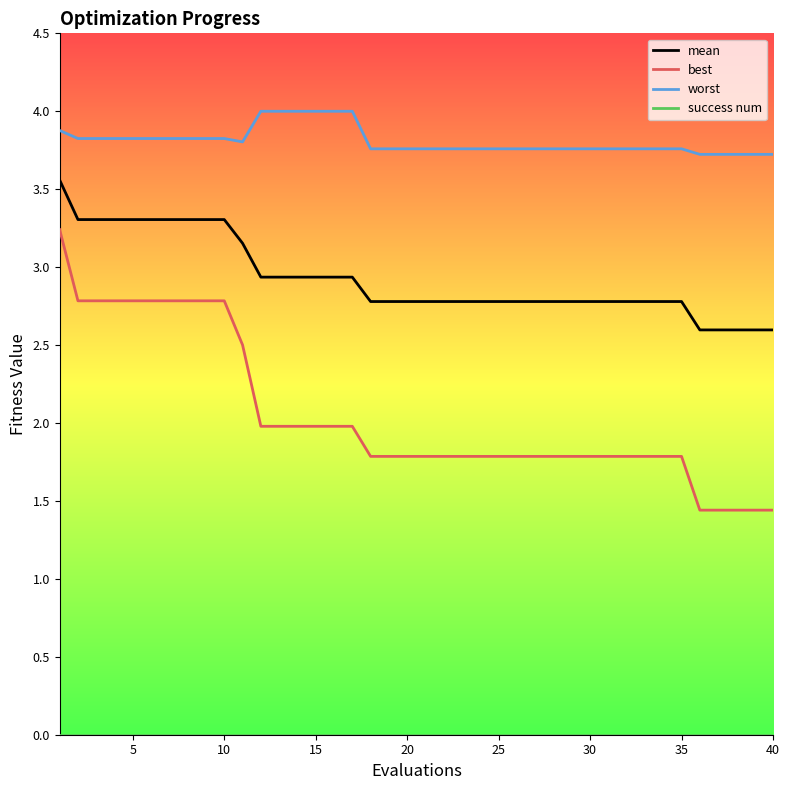

What is the minimum value for best?

1.4